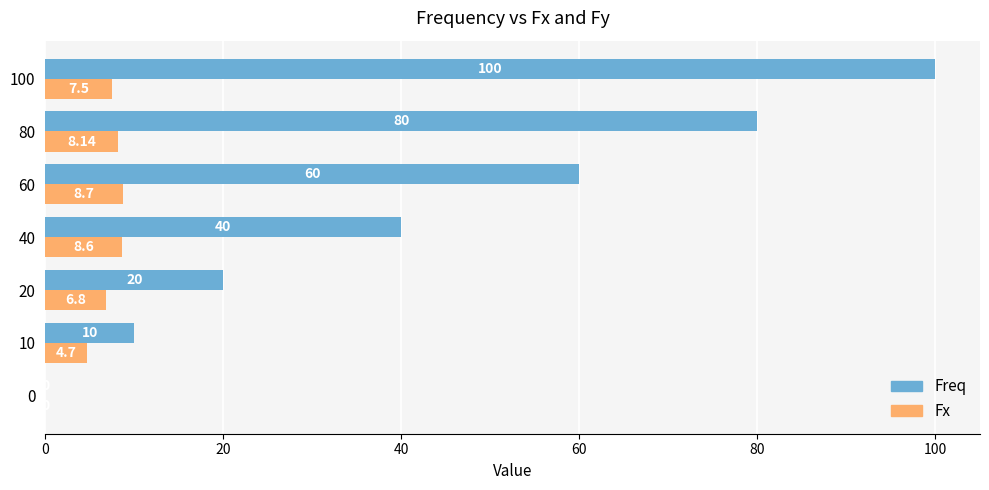

What is the spread (max minus min) of values at 40?

31.4